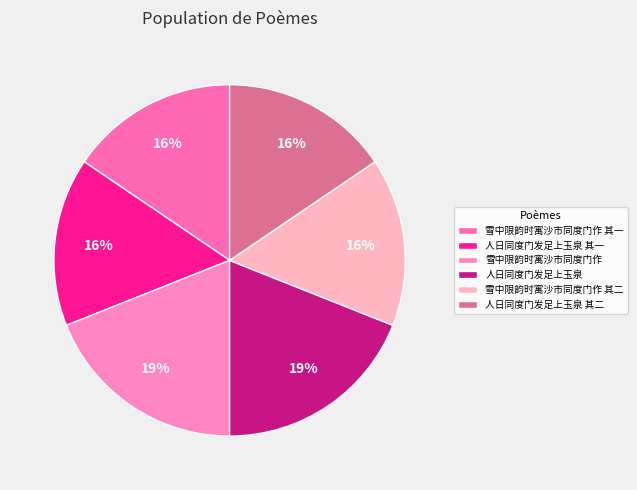

Count the number of slices in the pie.

6